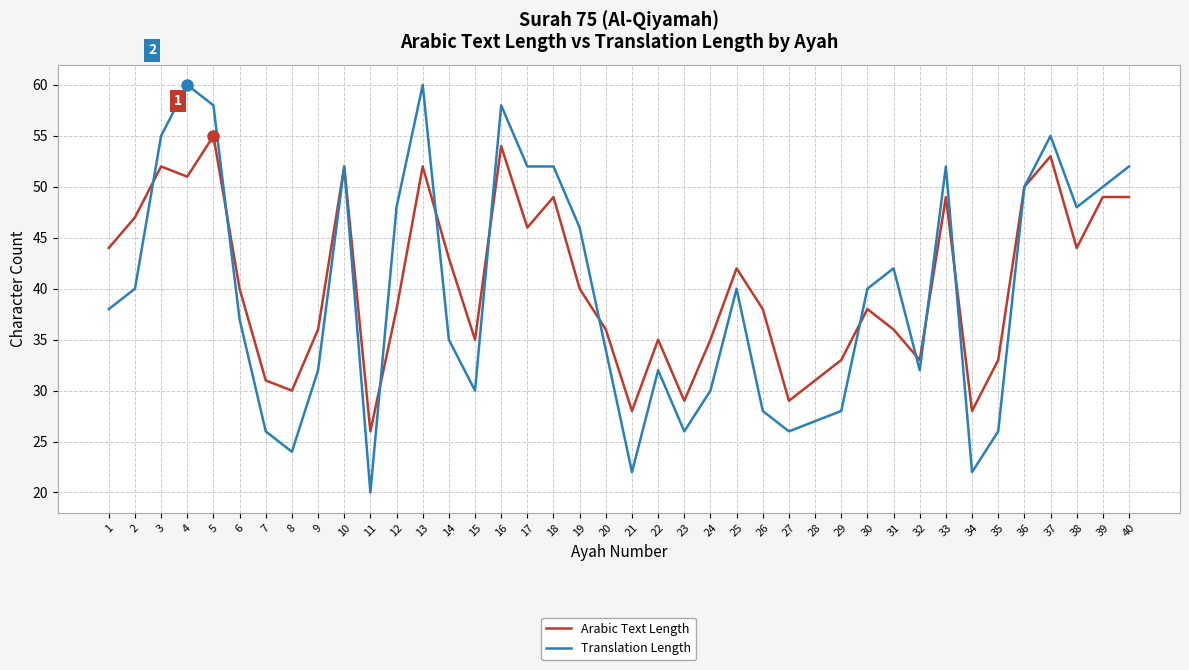

What are all the series names shown in the legend?

Arabic Text Length, Translation Length